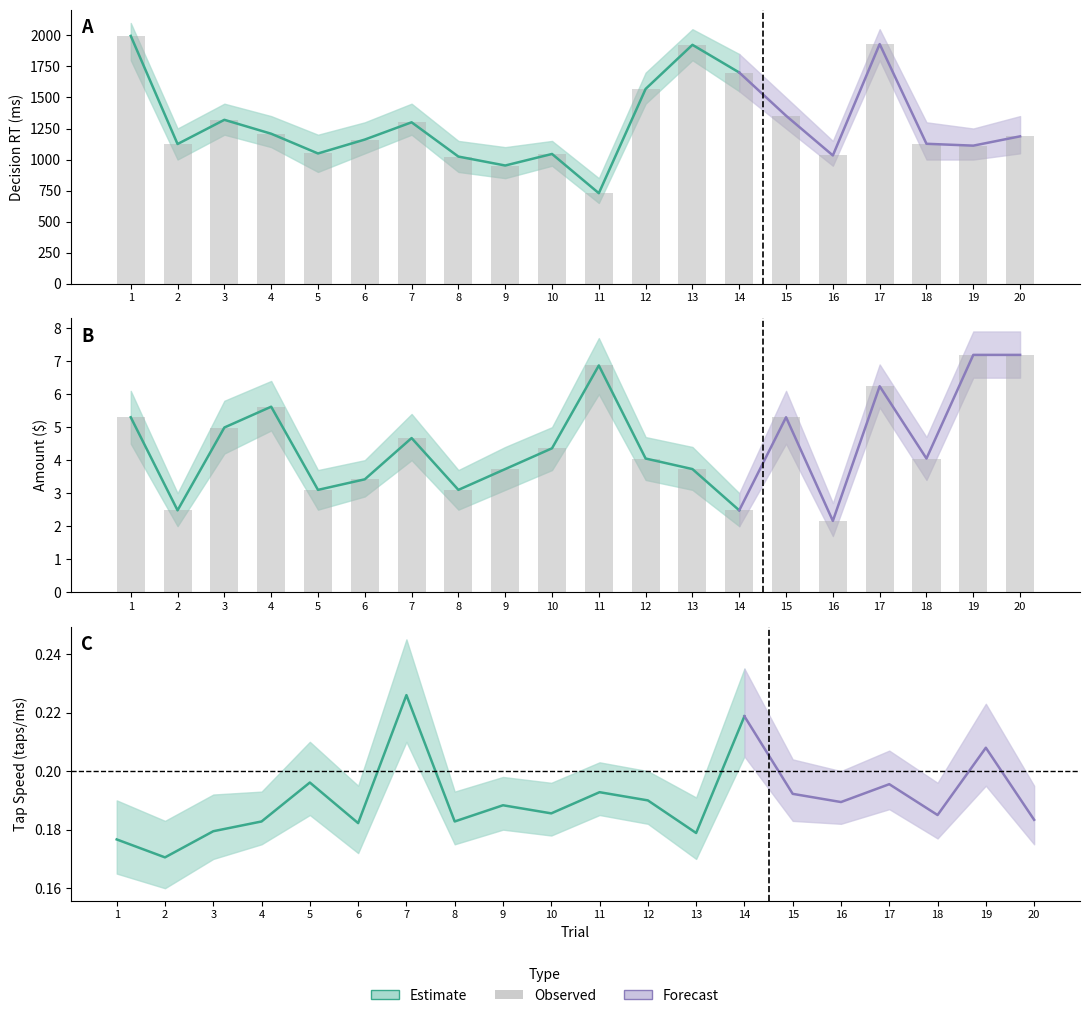

Which series changed the most between 5 and 18?

Decision RT